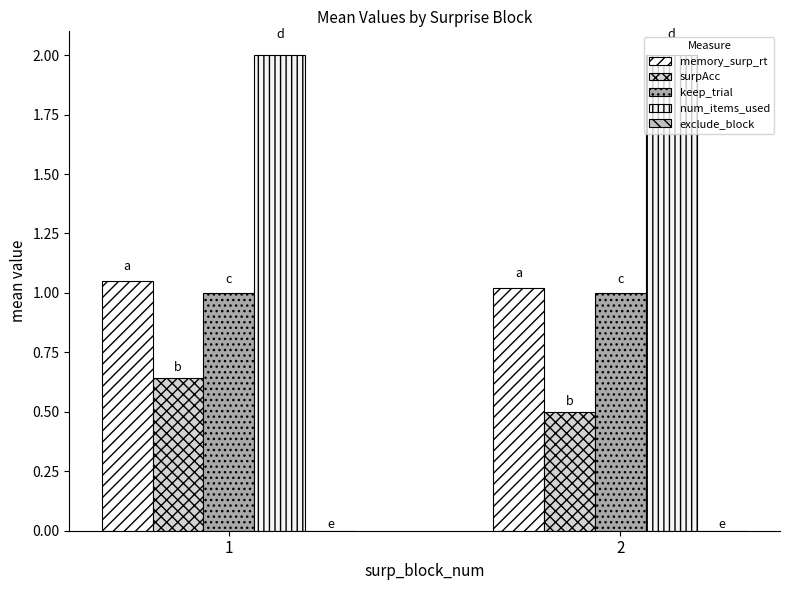

Which series has the widest spread of values?

surpAcc